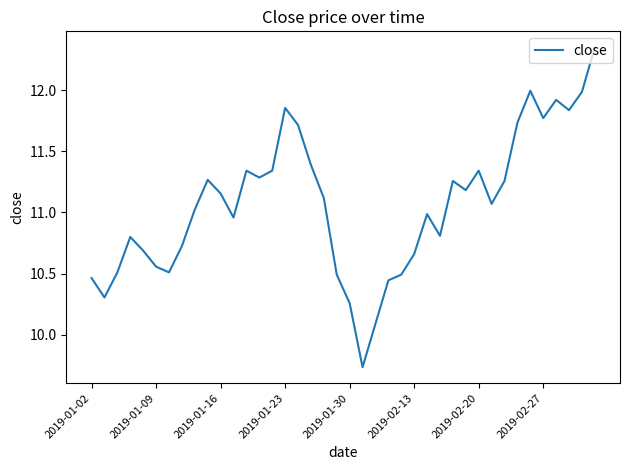

What is the difference between the maximum and minimum values?

2.6